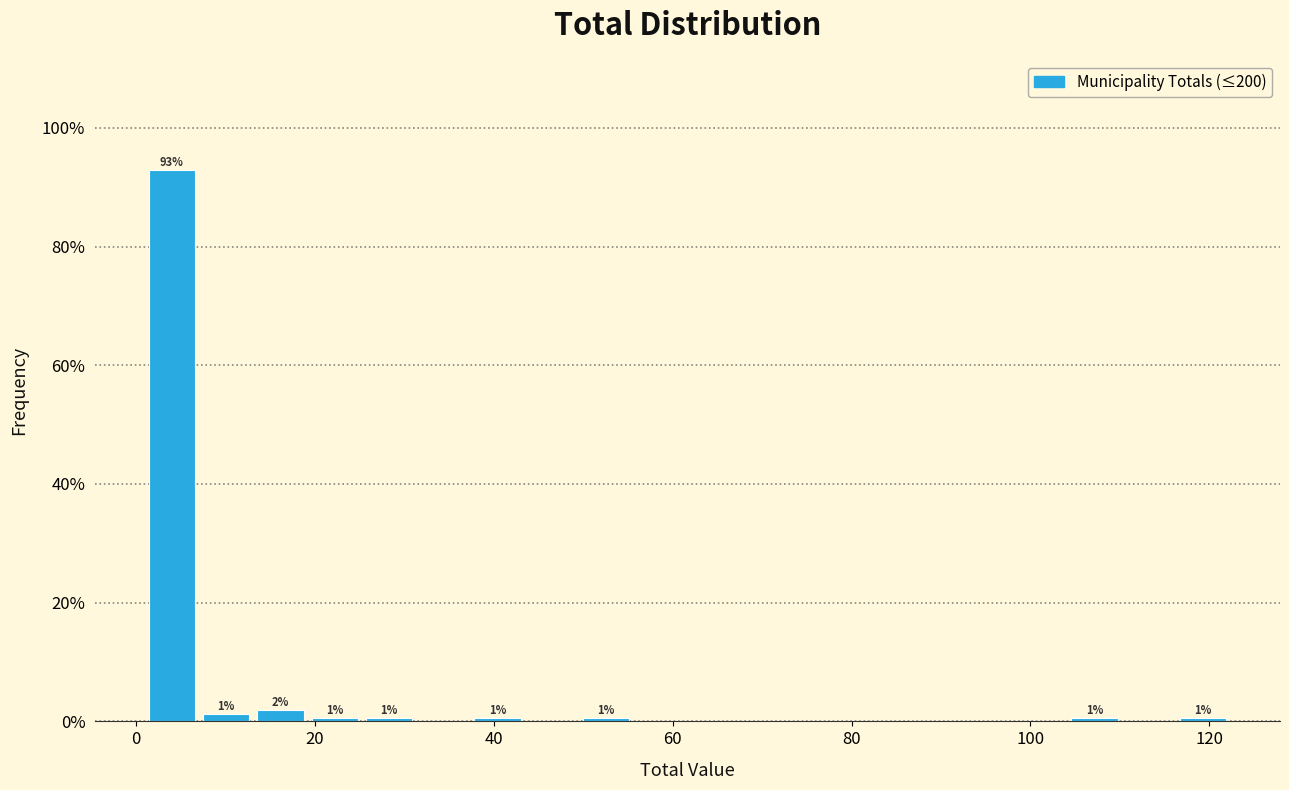

Read against the x-axis, roughly where is the centre of the tallest bar?

4